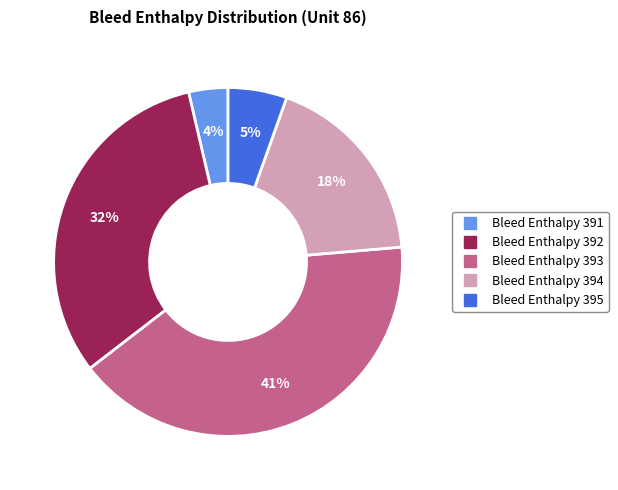

Rank the categories by value from highest to lowest.

Bleed Enthalpy 393, Bleed Enthalpy 392, Bleed Enthalpy 394, Bleed Enthalpy 395, Bleed Enthalpy 391